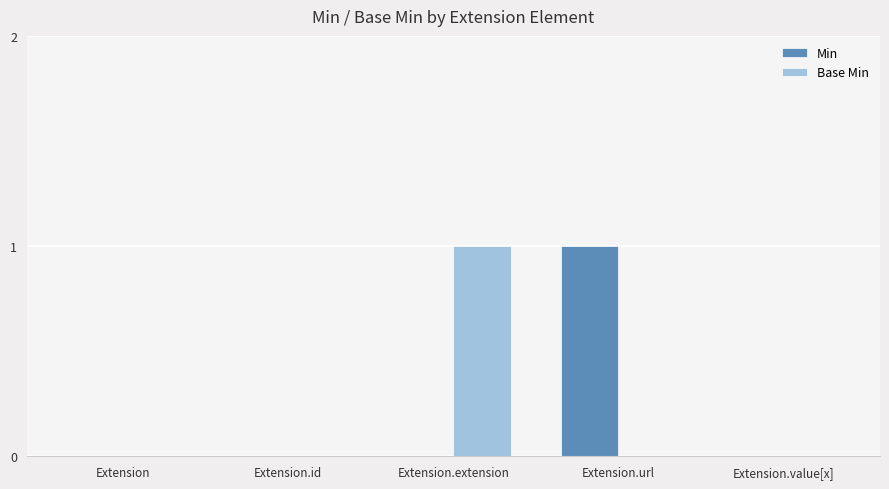

Between Extension.url and Extension.value[x], which series saw the biggest shift?

Min